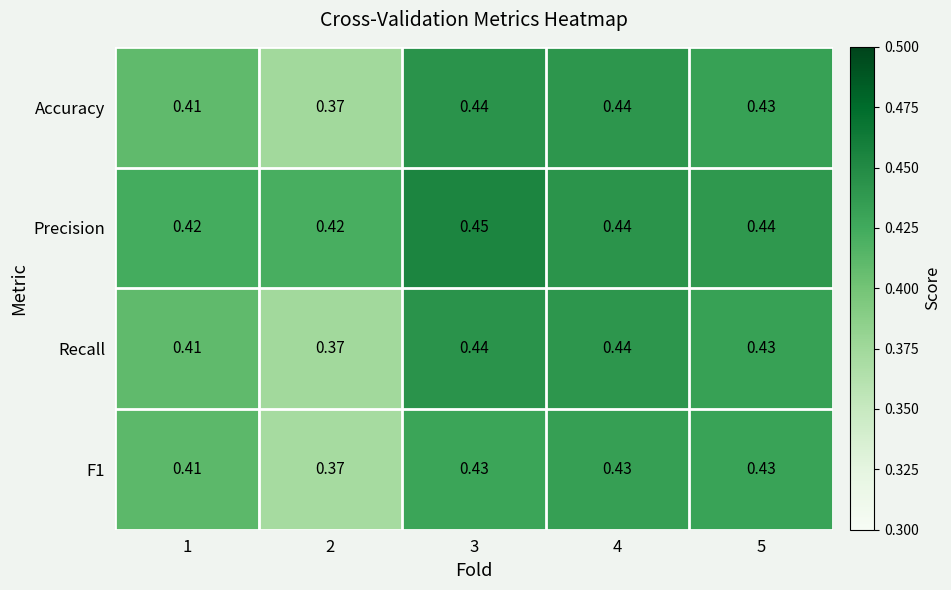

Is the value of Accuracy at 1 greater than the value of Precision at 5?

No